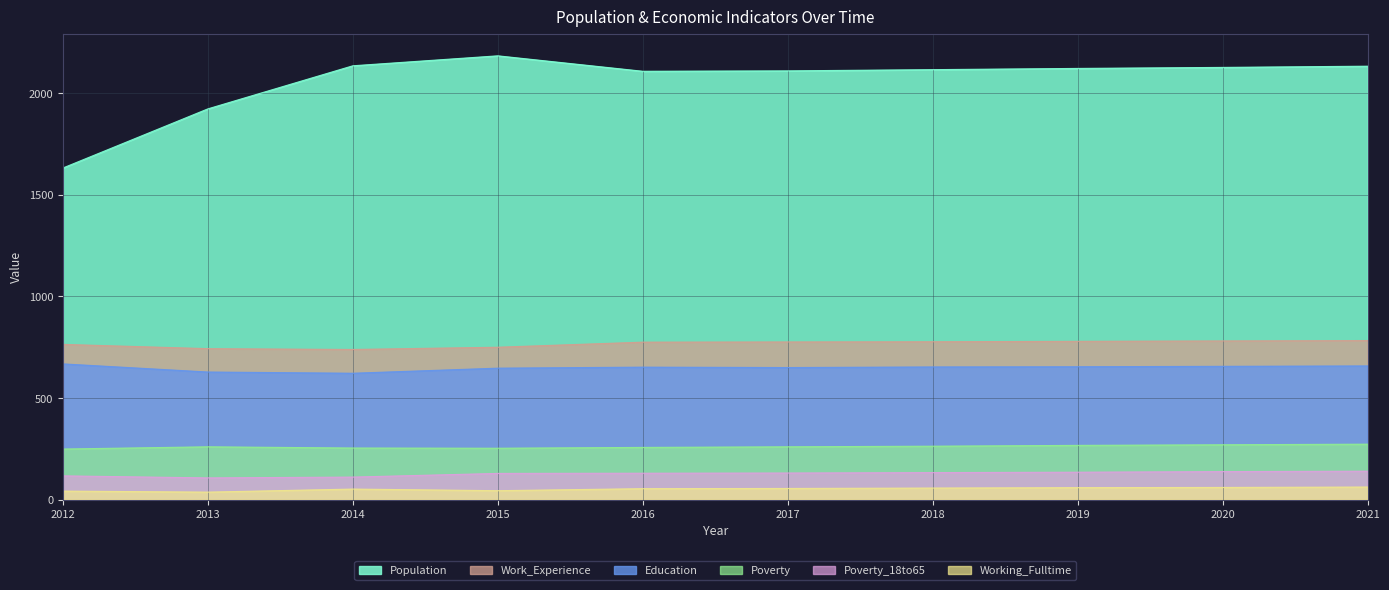

How many lines are shown in the chart?

6